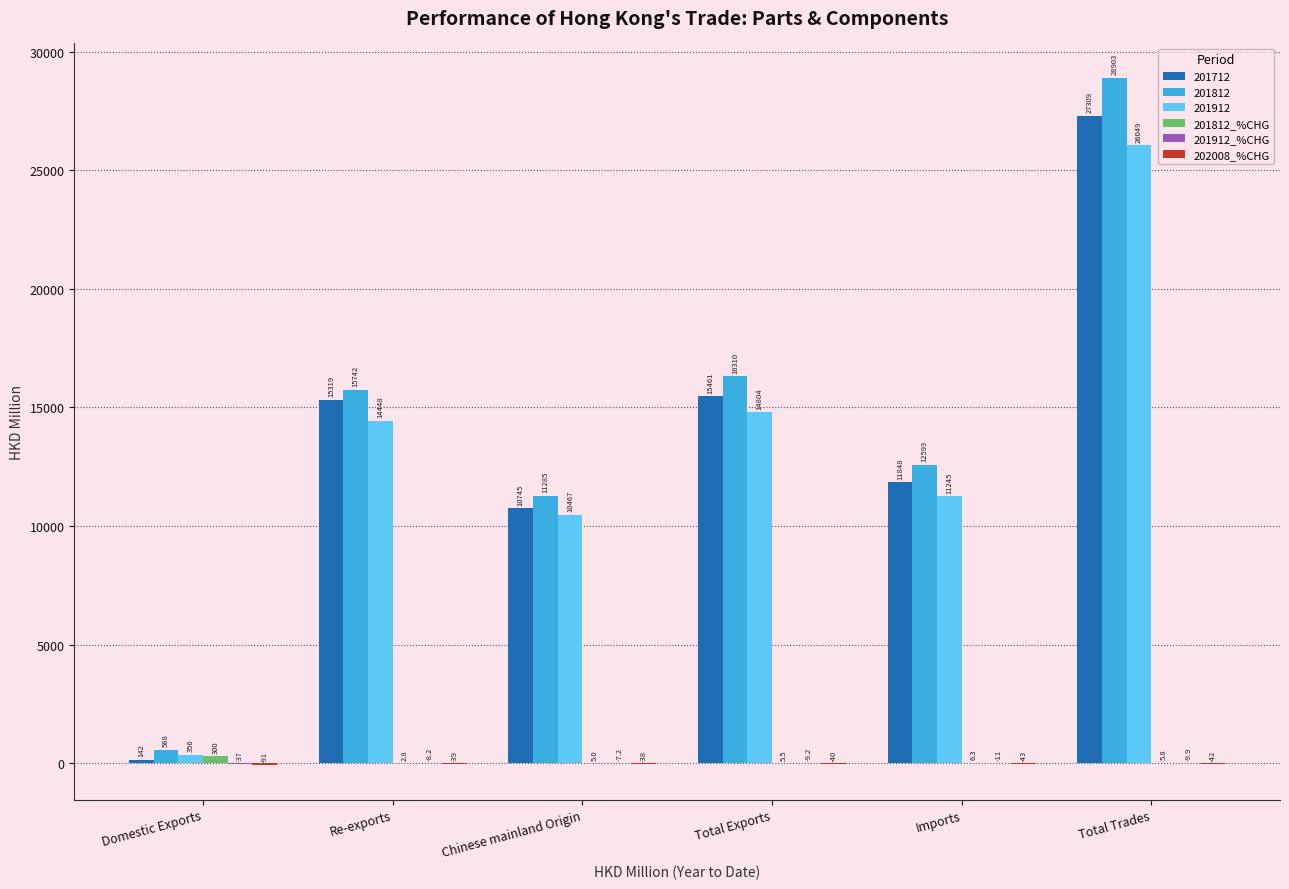

At which category is the sum across all series the highest?

Total Trades